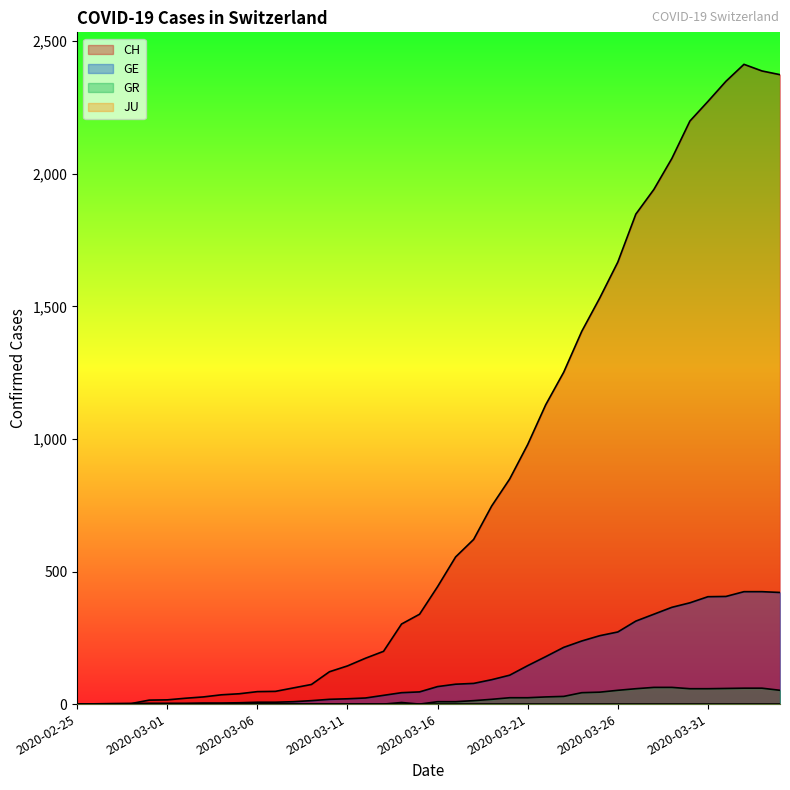

Where is GE nearest to the value 212?

2020-03-23